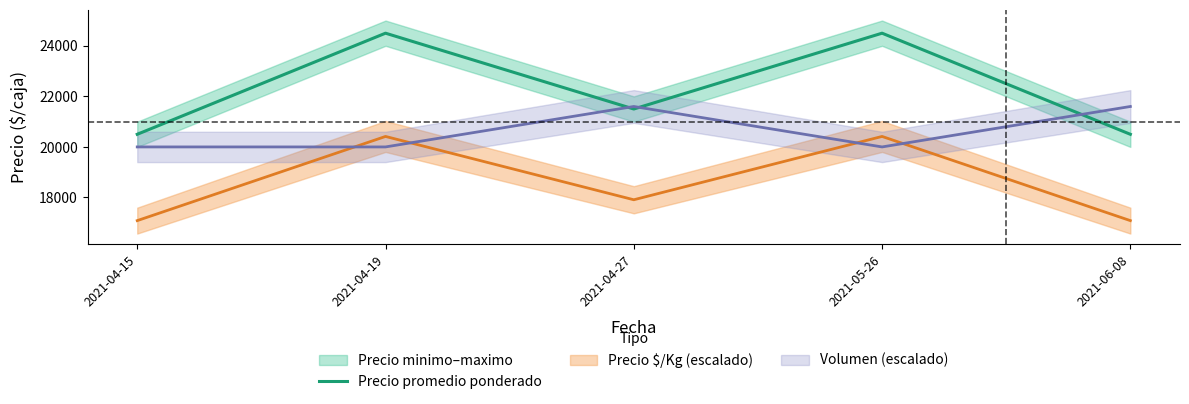

At which category does the chart reach its peak across all series?

2021-04-19